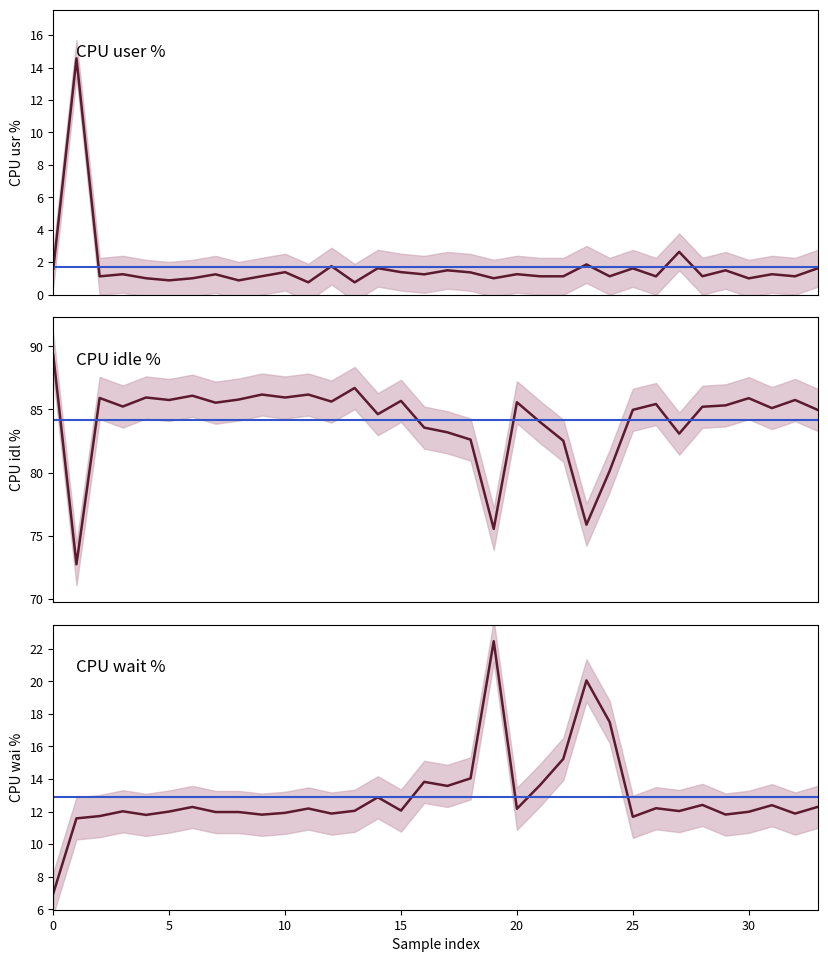

True or false: usr and wai intersect in this chart.

True